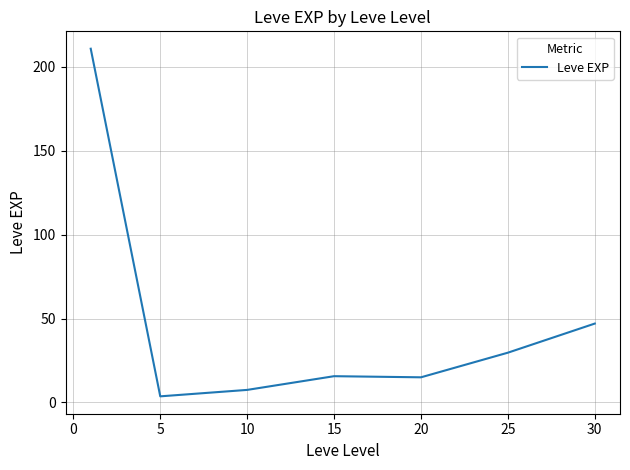

What is the greatest value displayed?

210.7